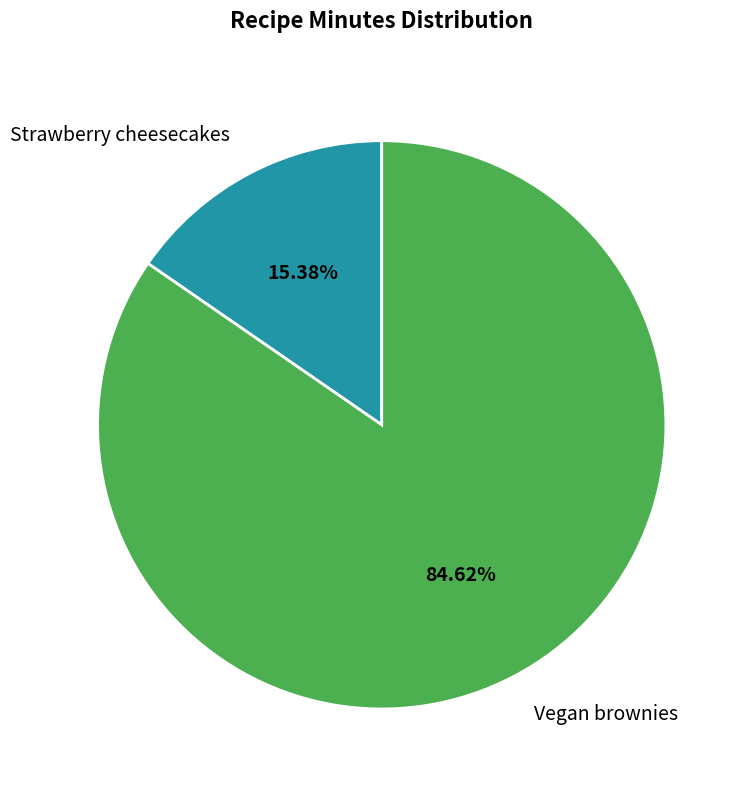

To the nearest percent, what is the combined percentage of Strawberry cheesecakes and Vegan brownies?

100%